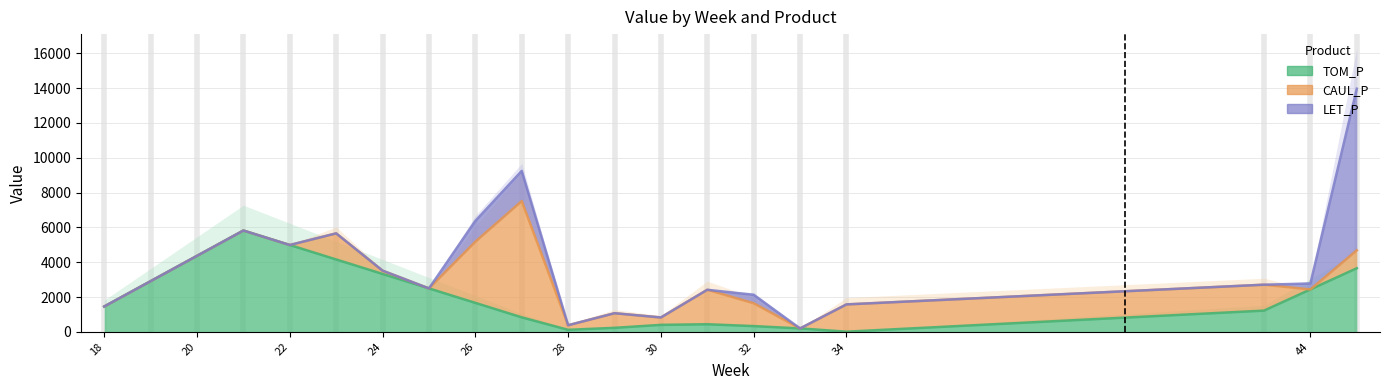

List the series in order of their peak value, lowest first.

TOM_P, CAUL_P, LET_P